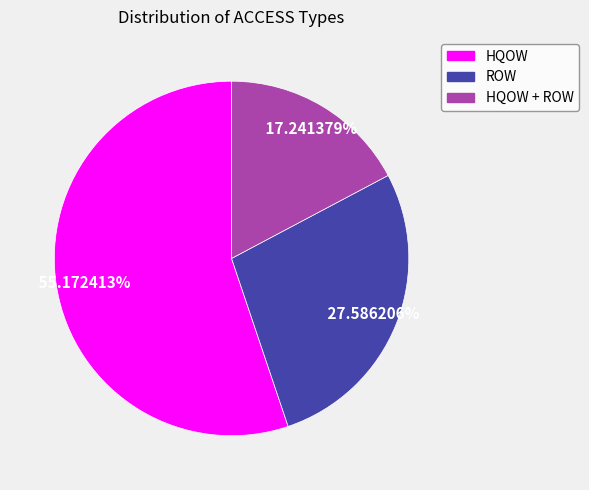

To the nearest percent, what portion does HQOW + ROW represent?

17%